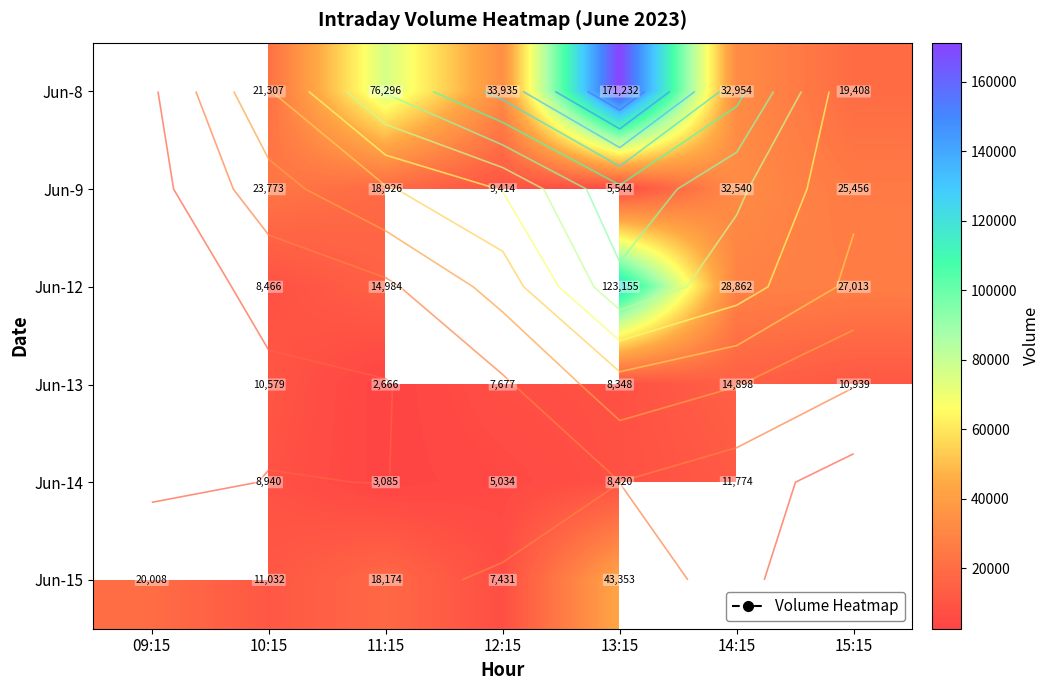

How many positive values does the Jun-15 series have?

5